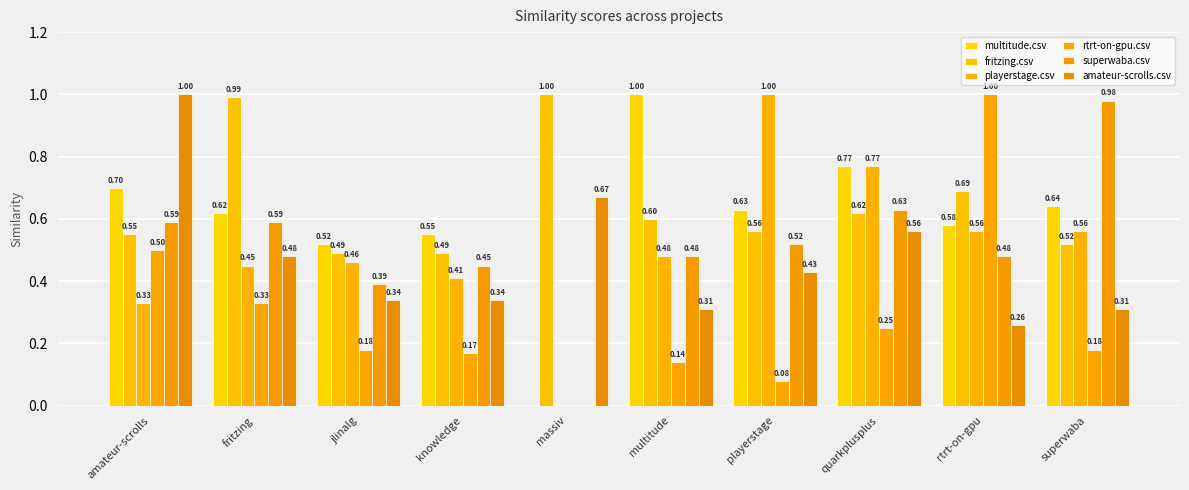

Is it true that rtrt-on-gpu.csv equals 0.2 at quarkplusplus?

True